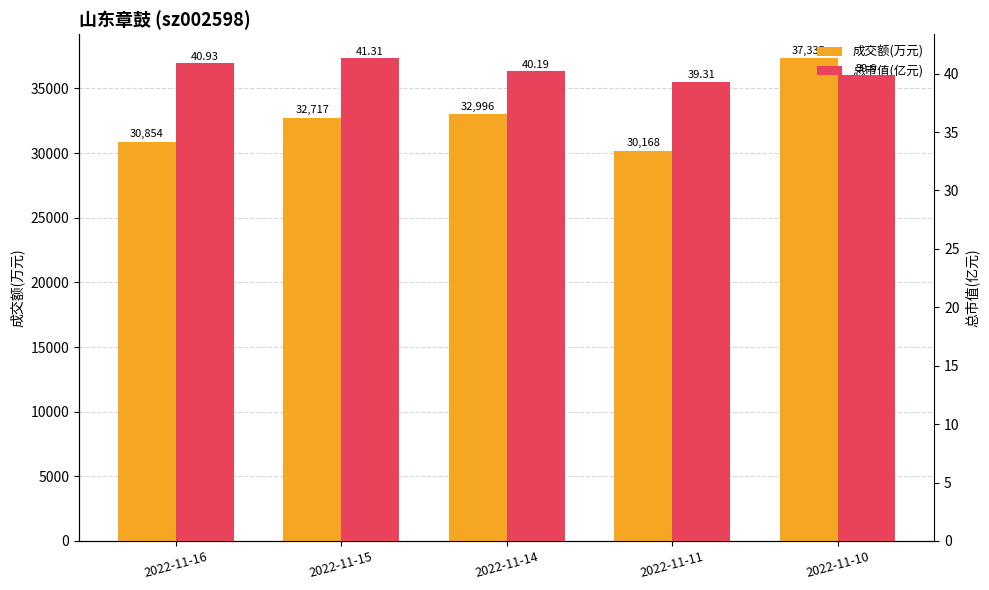

Which category has the highest value in the 成交额(万元) series?

2022-11-10